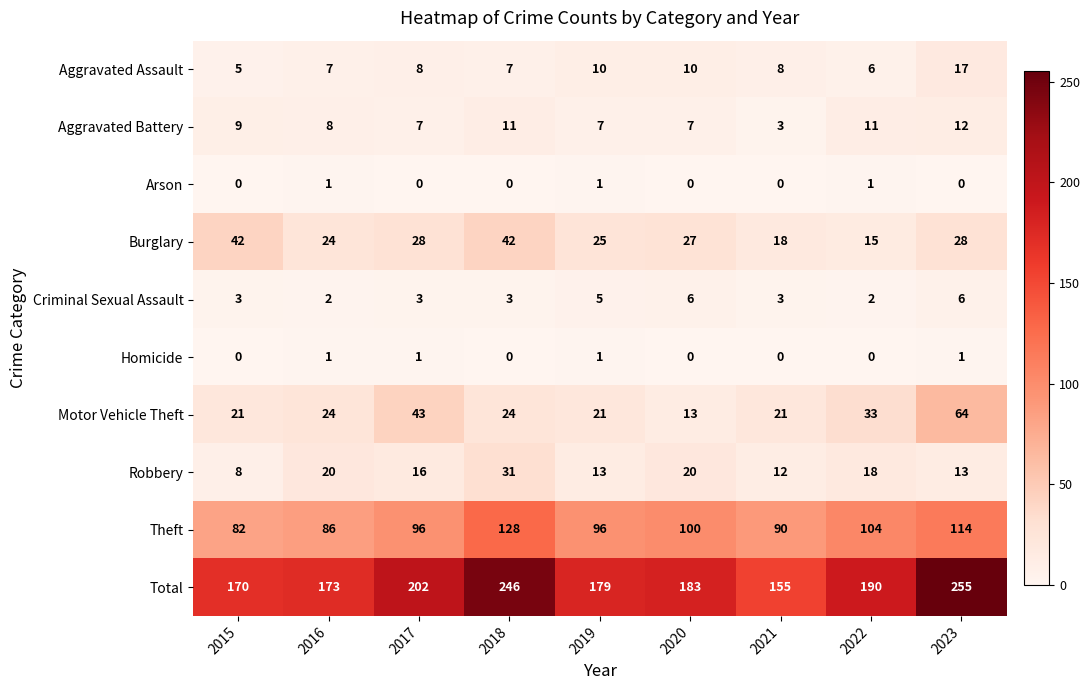

What value does the Burglary series have at 2022?

15